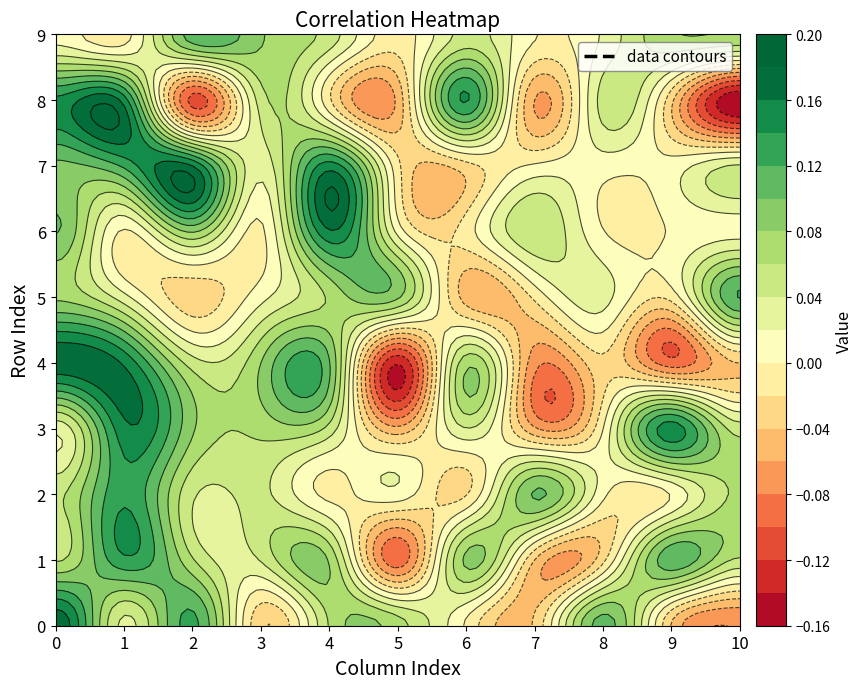

Is the value of 3 at 7 greater than the value of 8 at 7?

Yes